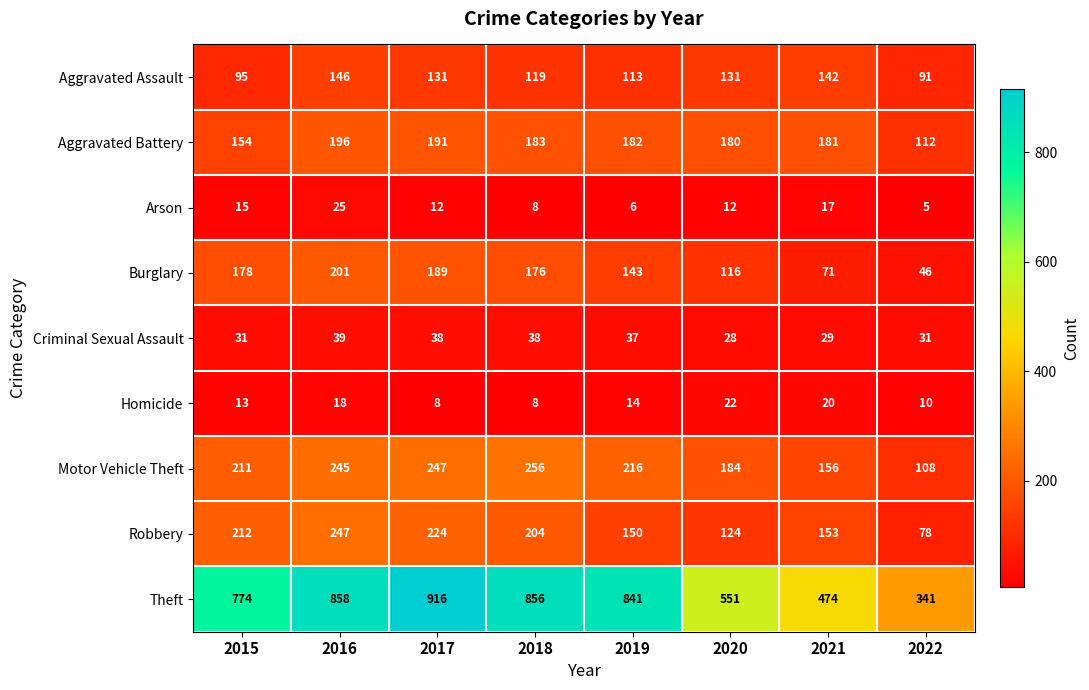

At which label does Burglary reach its minimum?

2022